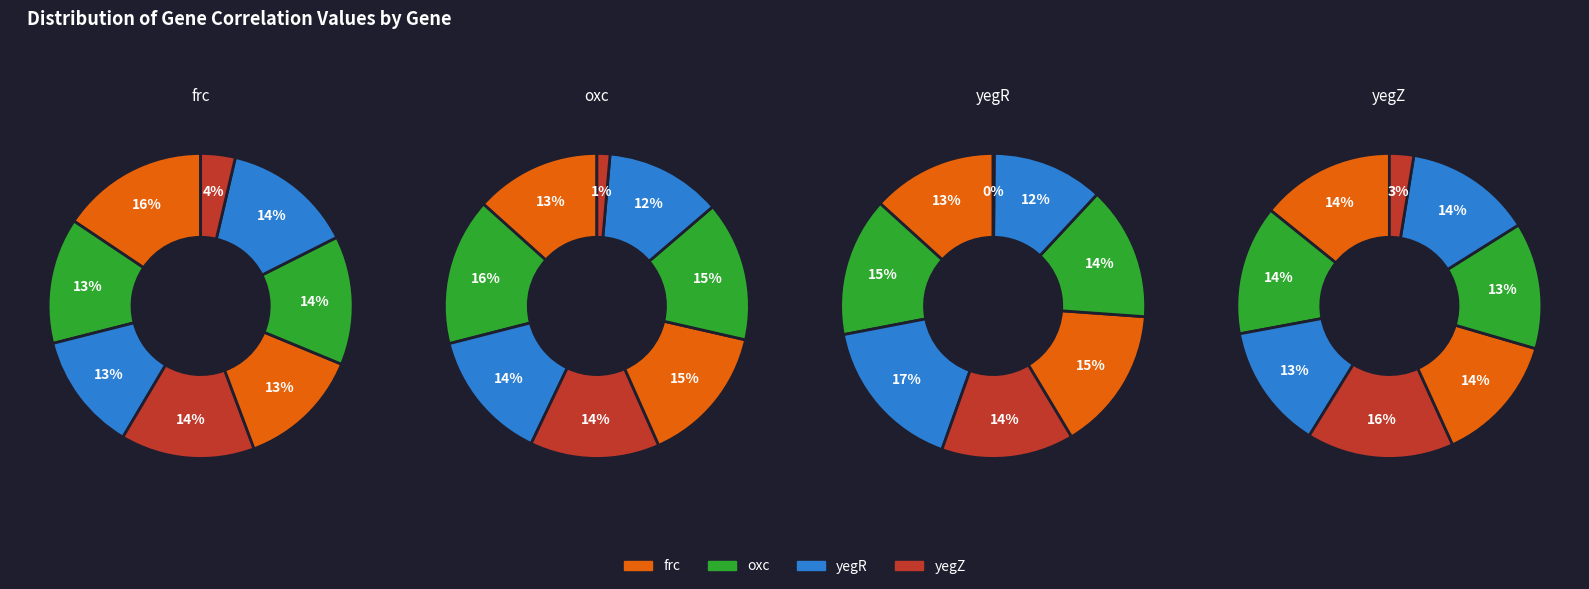

To the nearest percent, what percentage of the pie is yegR?

17%